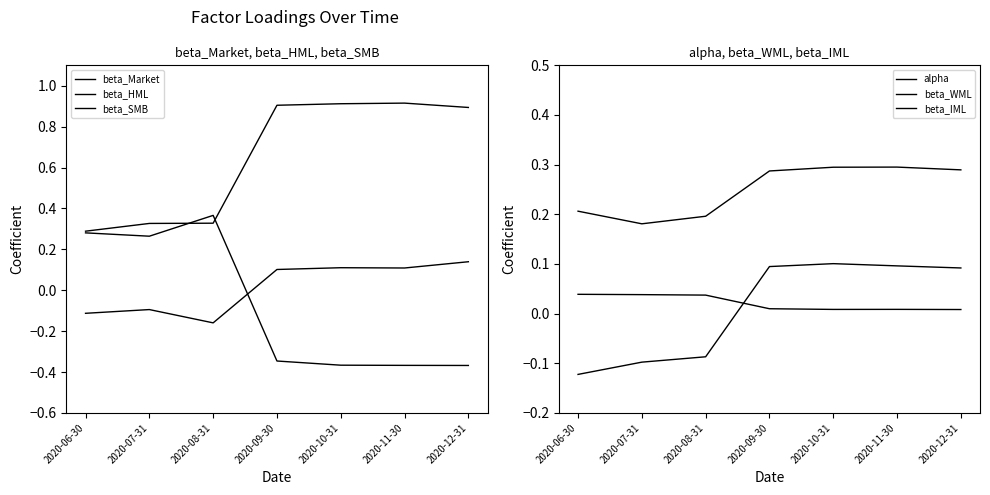

Which series has the largest range (max minus min)?

beta_HML